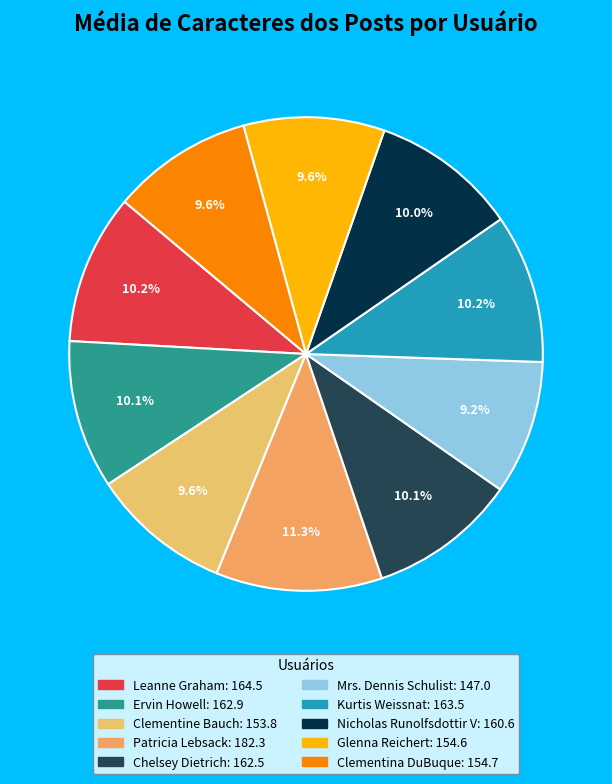

What is the total percentage of Kurtis Weissnat and Glenna Reichert?

19.8%